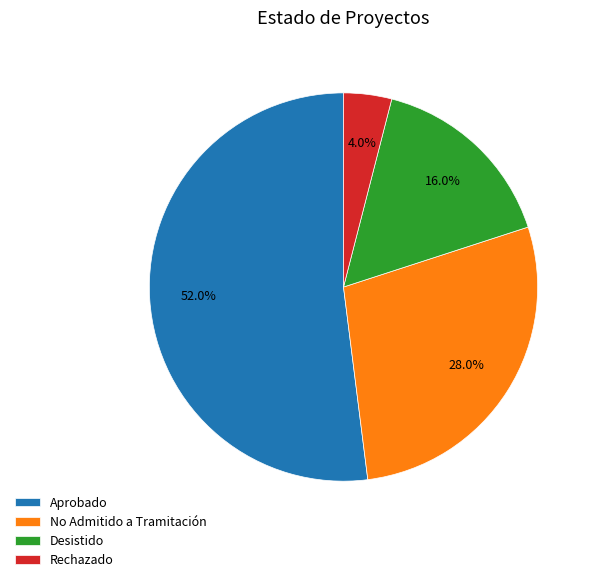

The Desistido slice represents 9% of the pie. True or false?

False